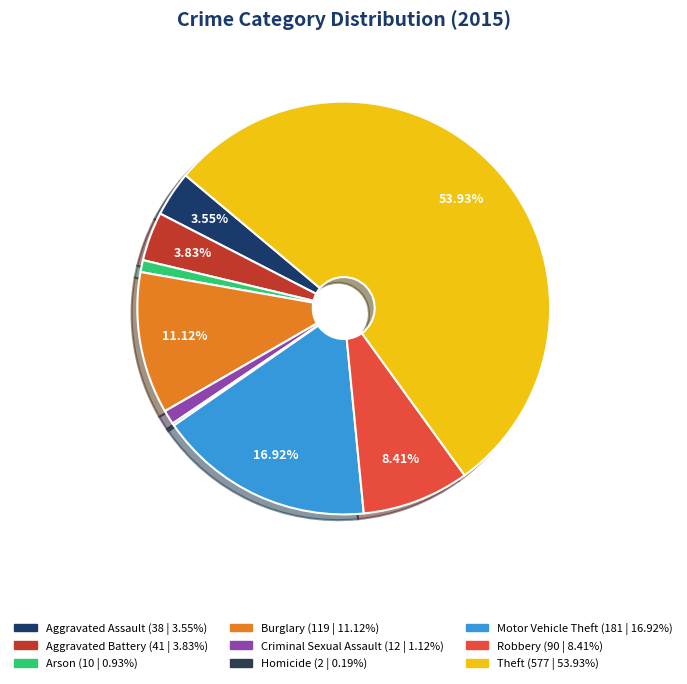

To the nearest percent, what portion does Theft represent?

54%